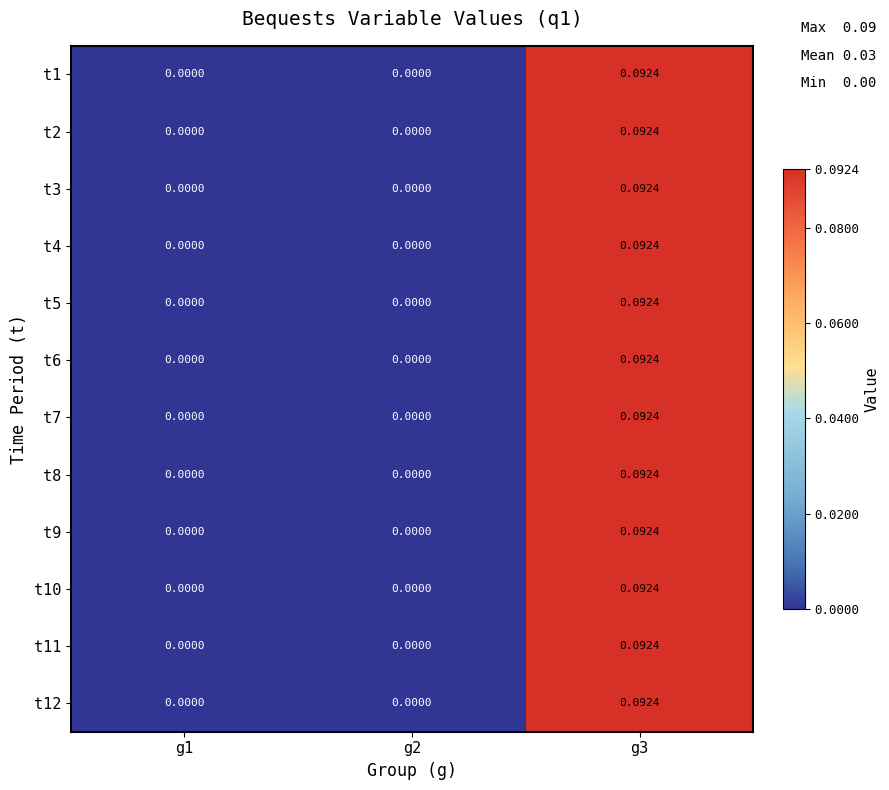

Is the value of t1 at g1 greater than the value of t2 at g3?

No